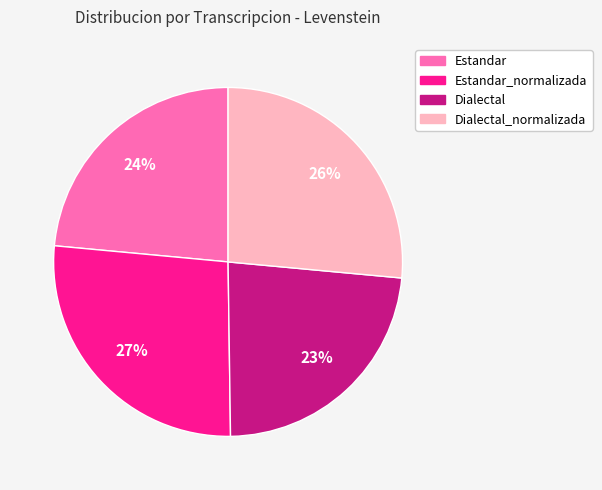

Is it true that Estandar_normalizada is 27% of the pie?

True